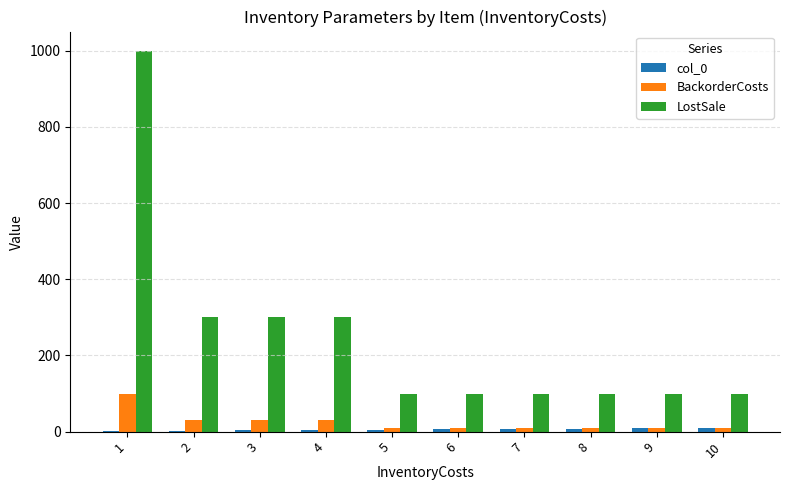

Which series has the largest total across all categories?

LostSale